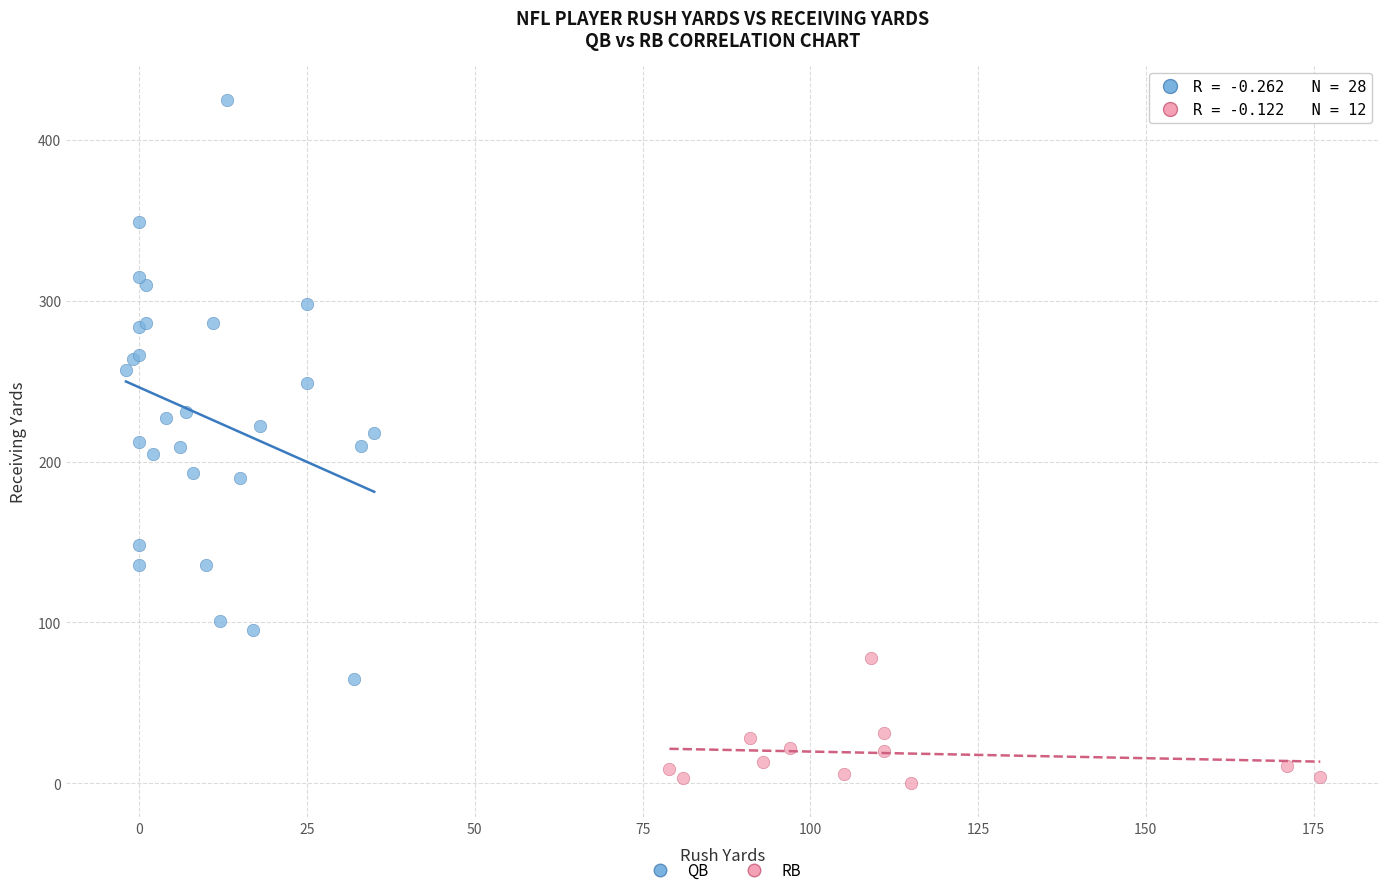

Which series reaches the maximum Y coordinate?

QB